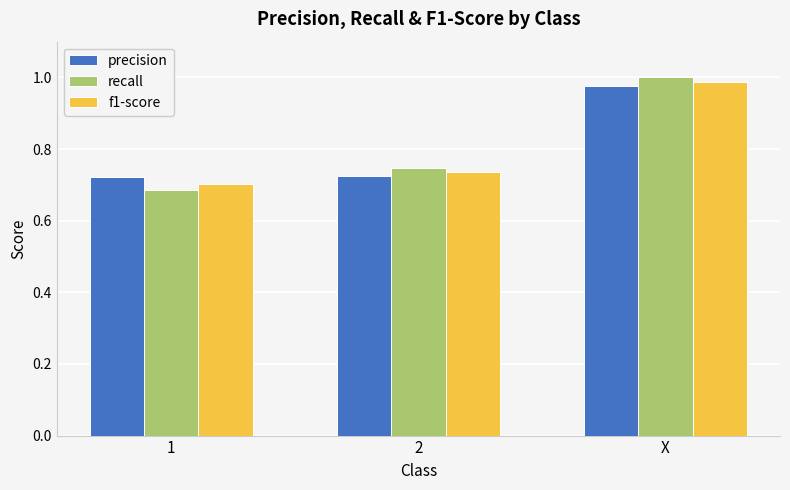

How many groups of bars are there?

3